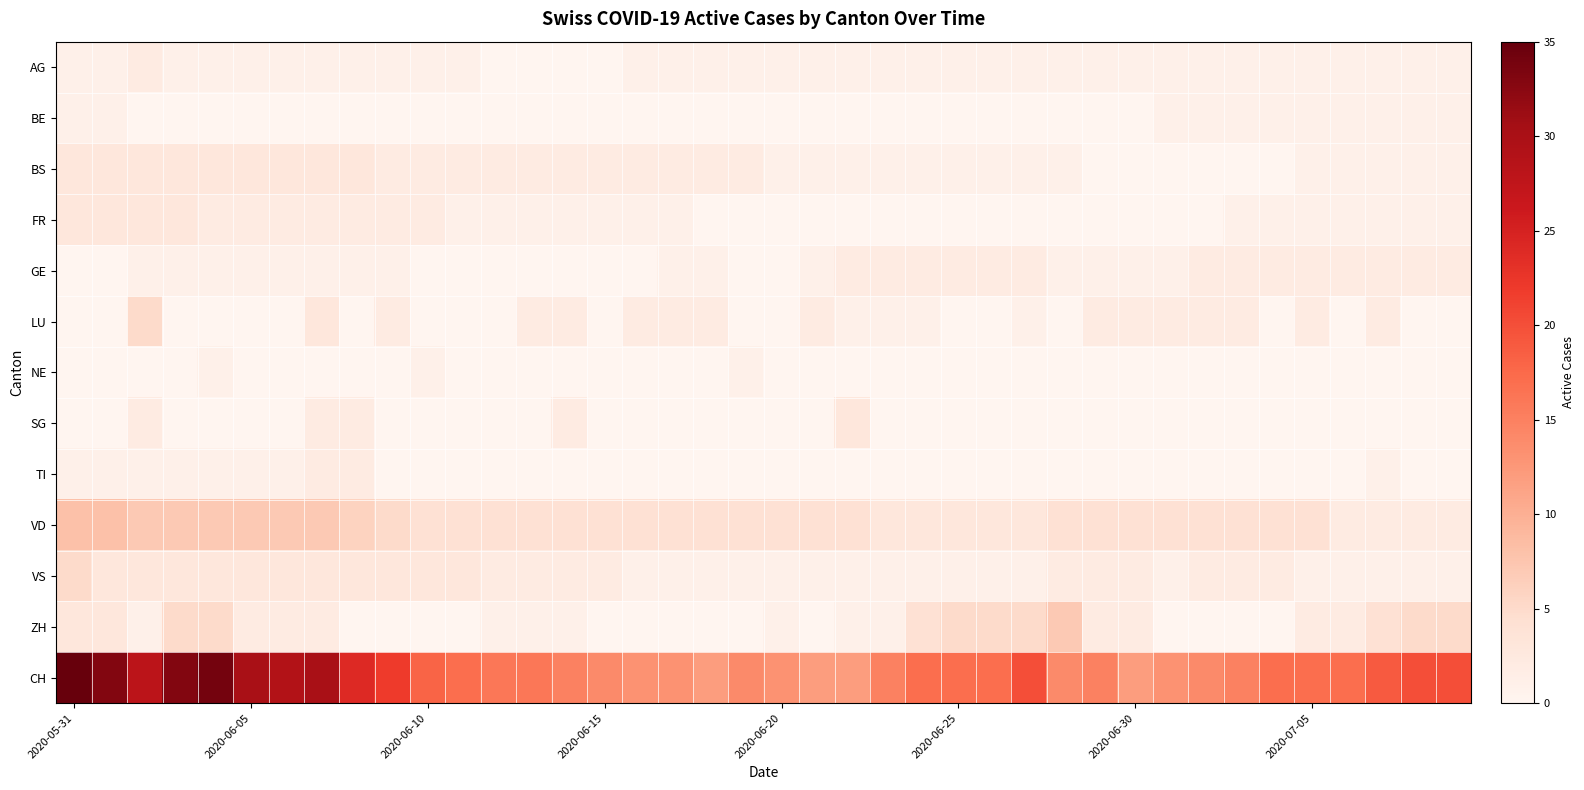

Rank the series by their maximum value, from highest to lowest.

CH, VD, ZH, LU, VS, BS, FR, SG, AG, GE, TI, BE, NE